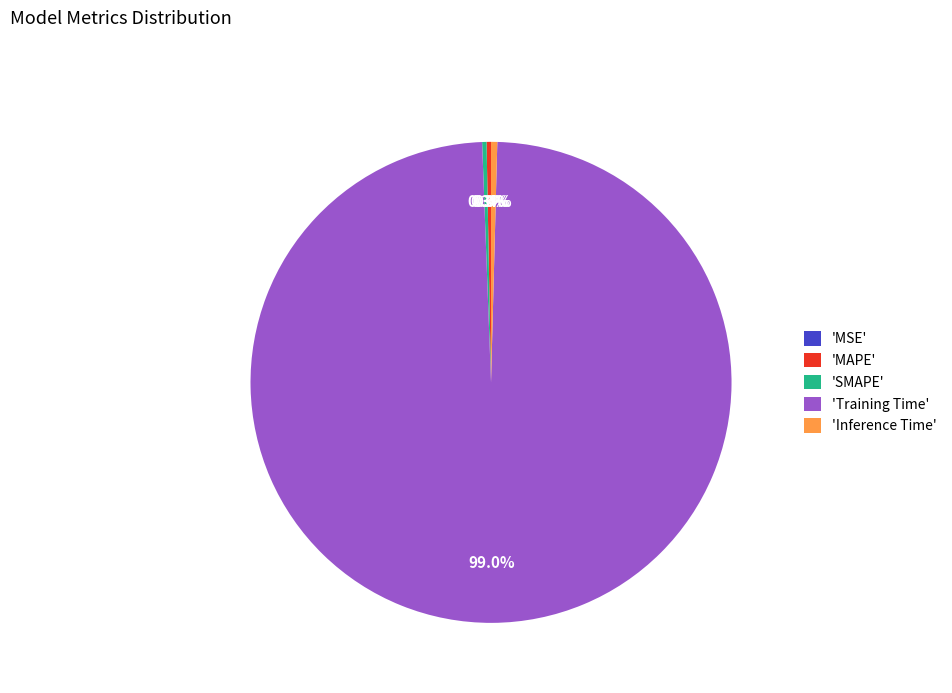

Does any single category account for the majority?

Yes